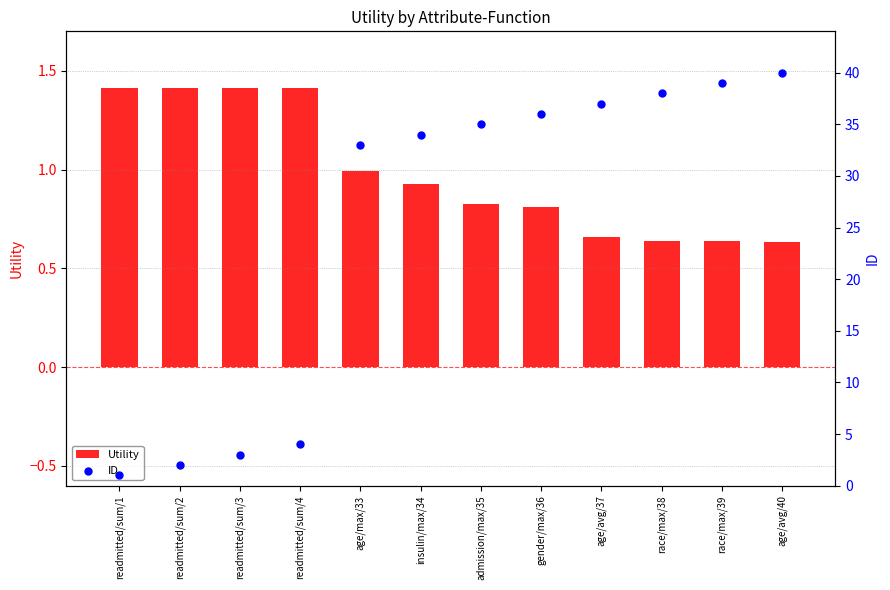

At how many categories does at least one series exceed 2?

10